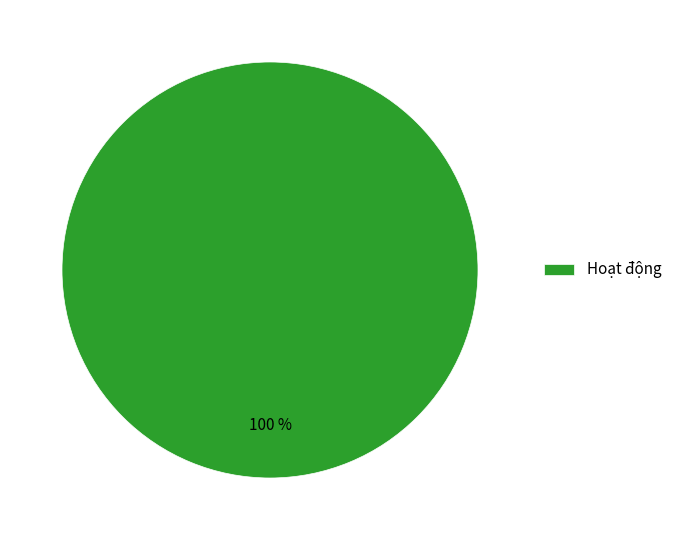

Rank the categories by value from highest to lowest.

Hoạt động